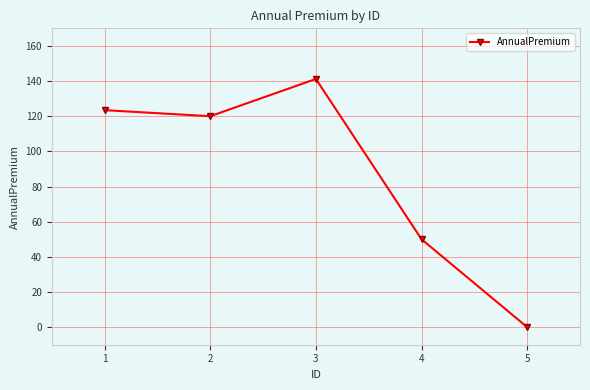

Which has a higher value, 2 or 5?

2